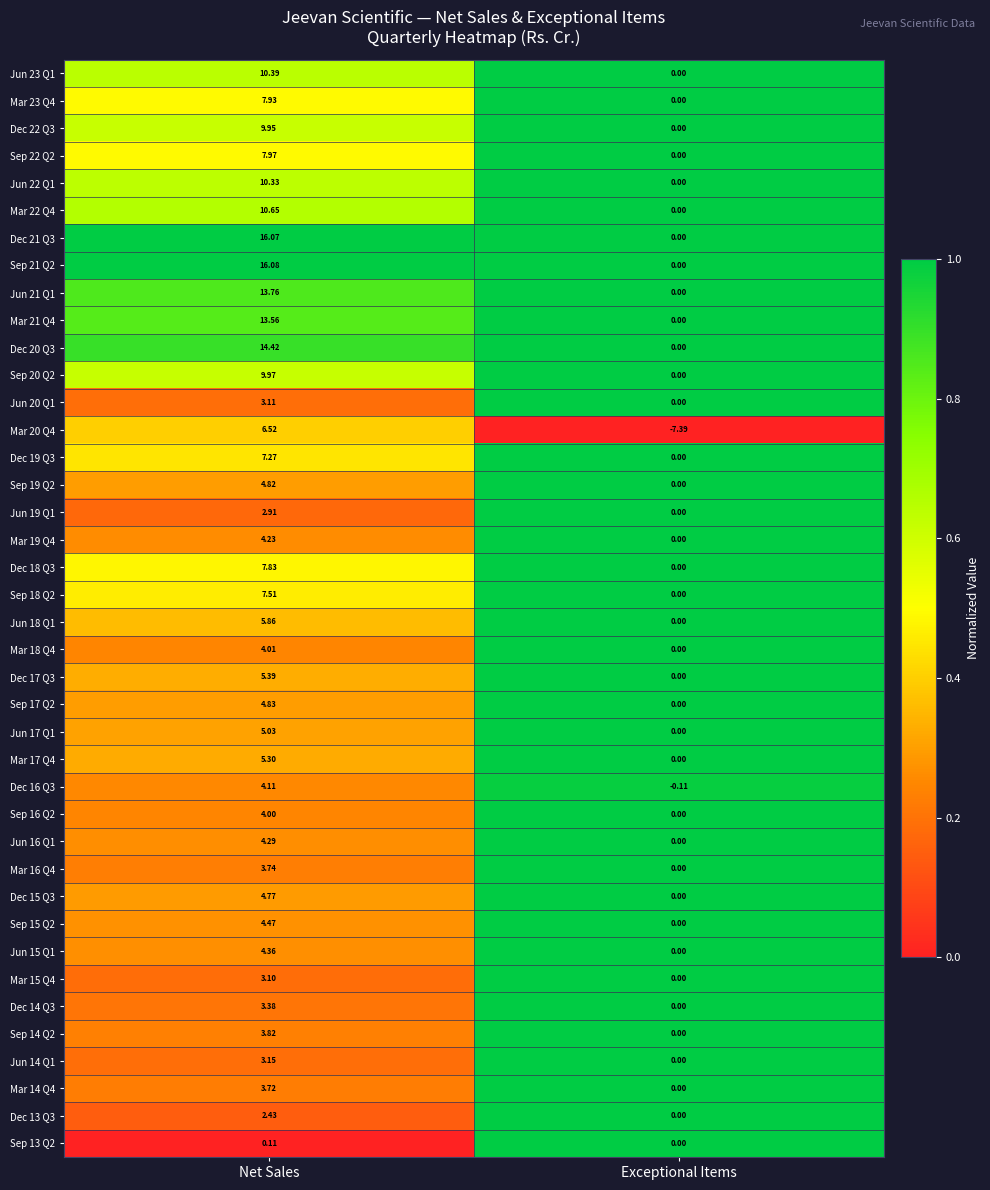

At which label is Sep 18 Q2 closest to 3?

Exceptional Items